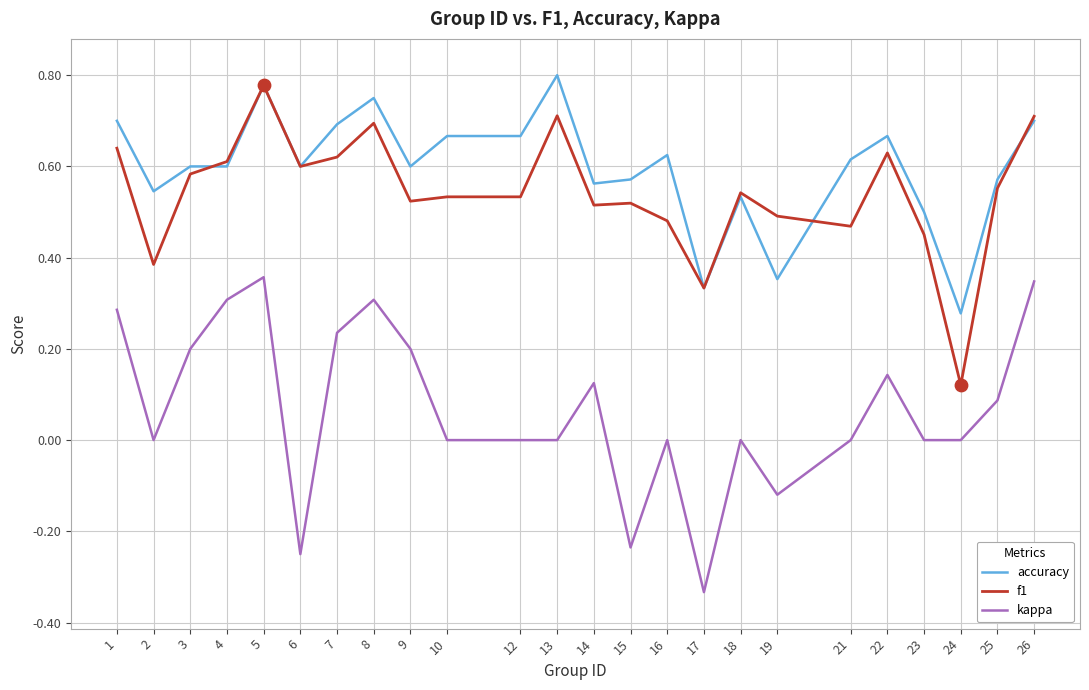

Which series changed the most between 3 and 25?

kappa